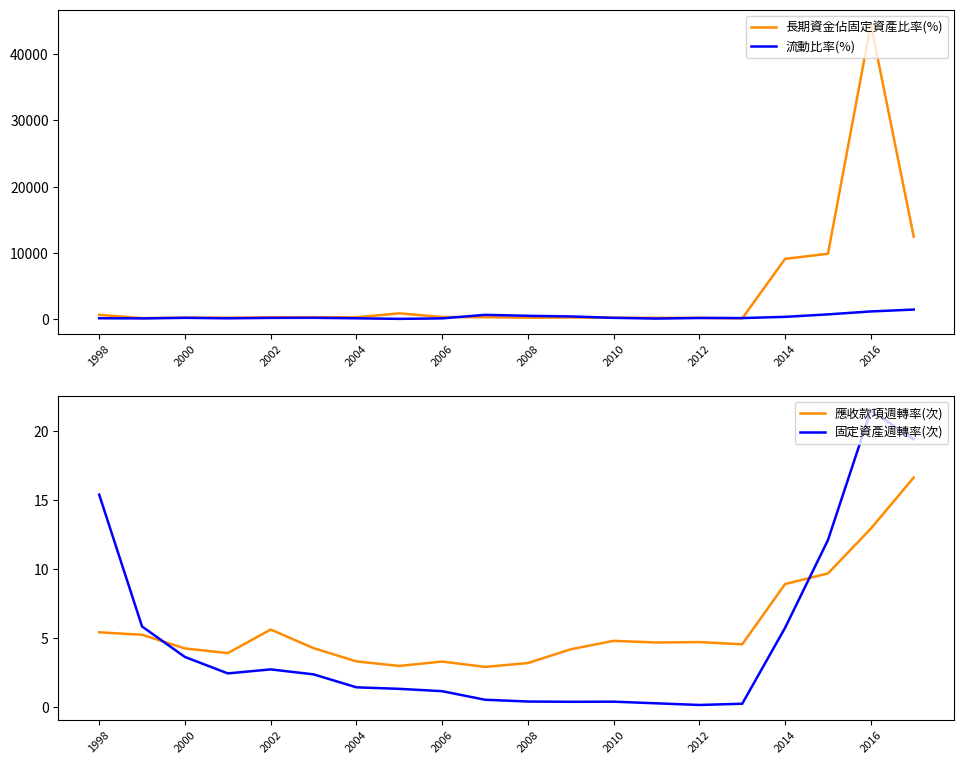

How many times do 流動比率(%) and 長期資金佔固定資產比率(%) cross each other?

4